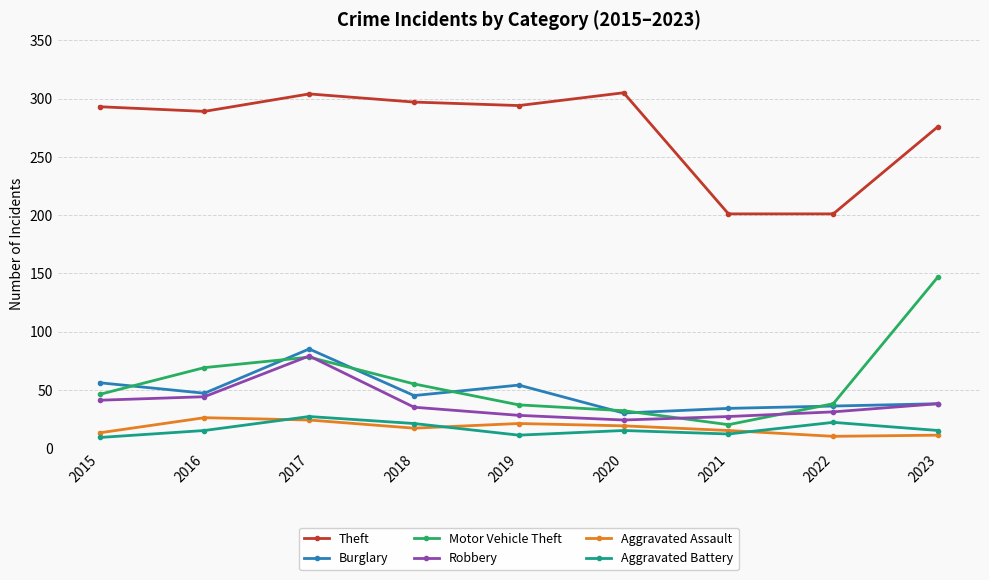

True or false: Burglary and Aggravated Assault cross at least once.

False